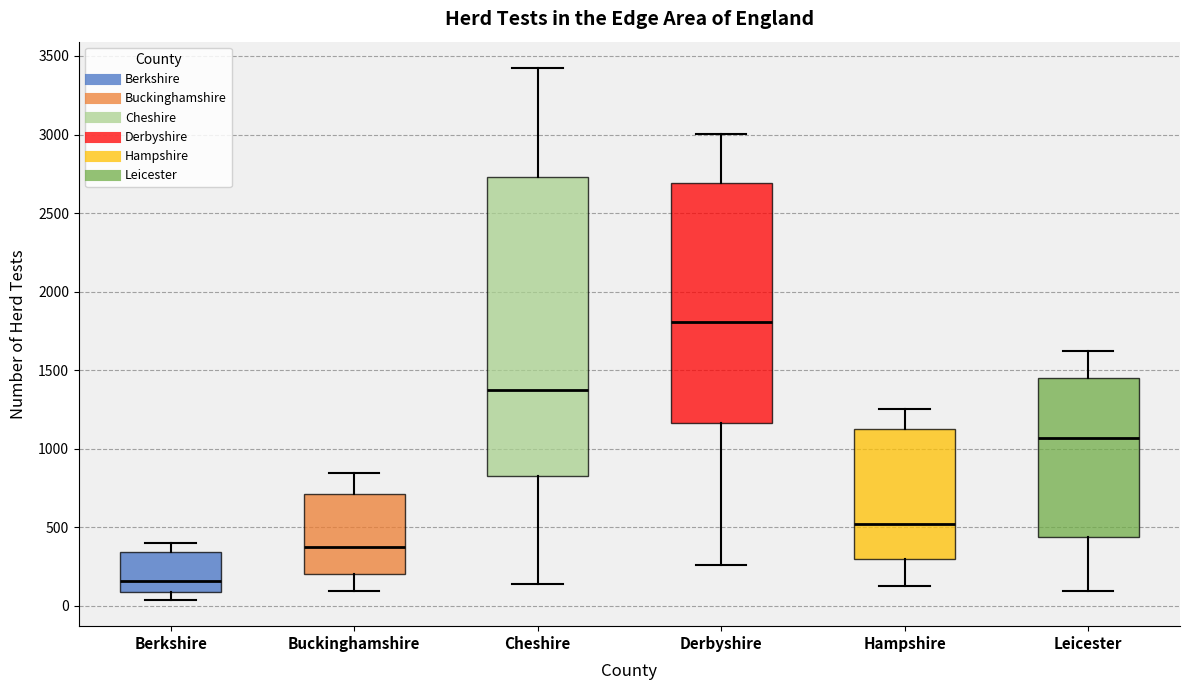

Reading left to right, read every box against the y-axis: the position of its median line, the range the box covers, and the ends of its whiskers. The values are not printed on the chart, so give them approximately, as read against the axis.

Berkshire: median 150, box 100 to 350, whiskers 50 to 400
Buckinghamshire: median 350, box 200 to 700, whiskers 100 to 850
Cheshire: median 1400, box 850 to 2750, whiskers 150 to 3400
Derbyshire: median 1800, box 1150 to 2700, whiskers 250 to 3000
Hampshire: median 500, box 300 to 1100, whiskers 150 to 1250
Leicester: median 1050, box 450 to 1450, whiskers 100 to 1650